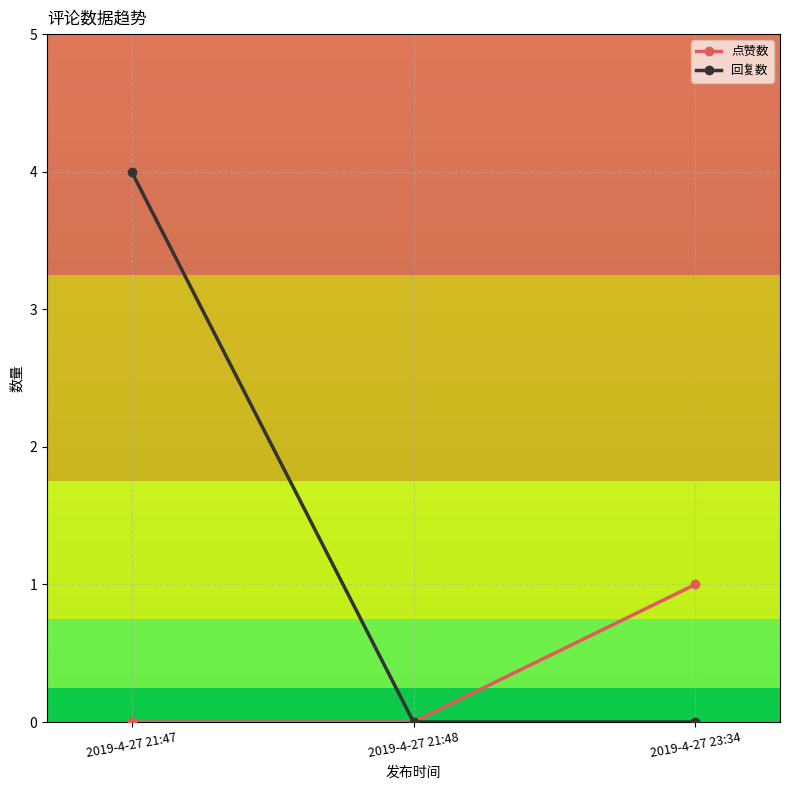

What is the sum of all 回复数 values?

4